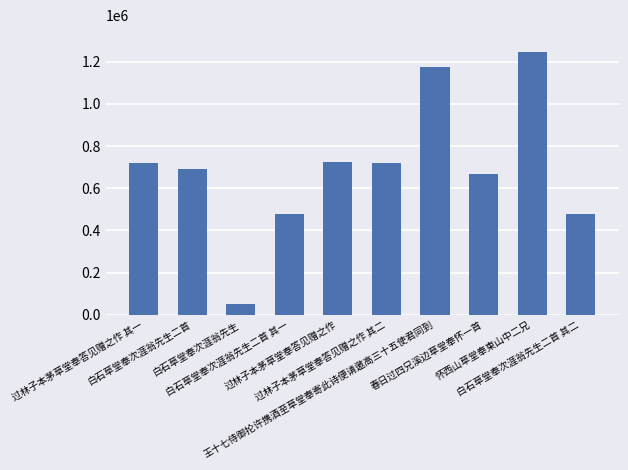

What is the label of the 6th bar from the right?

过林子本茅草堂奉答见赠之作